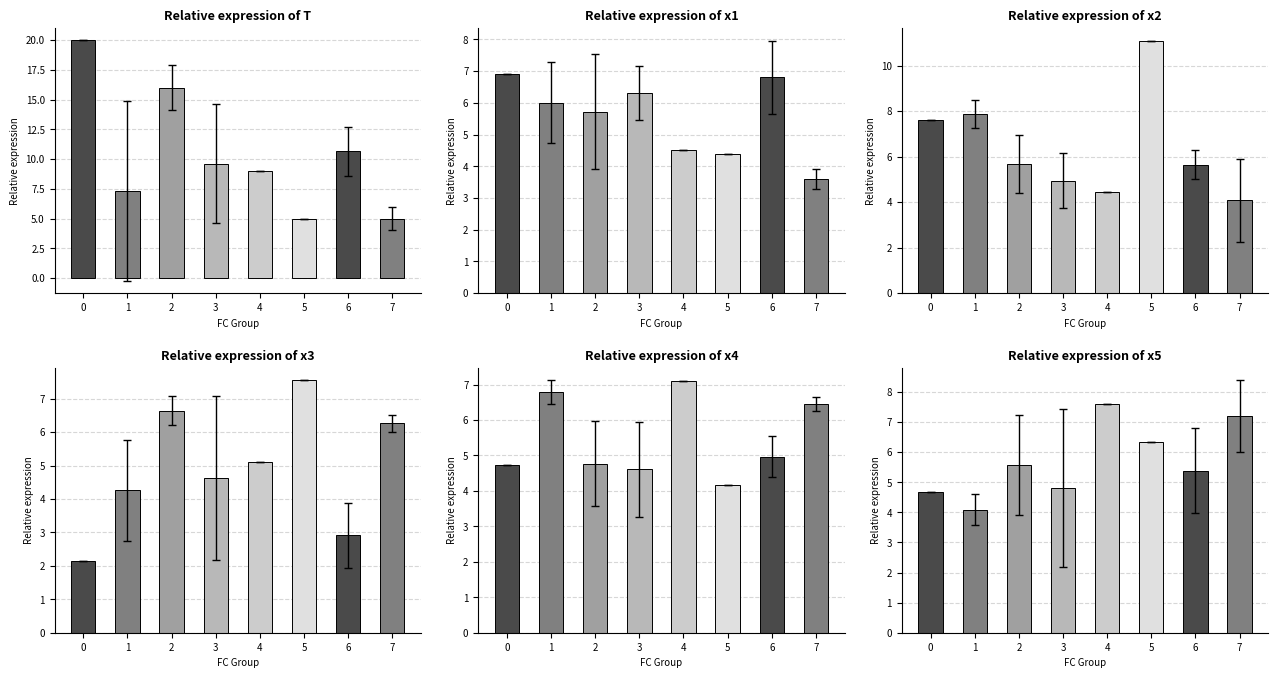

True or false: T has a value of 0.2 at 1.

False